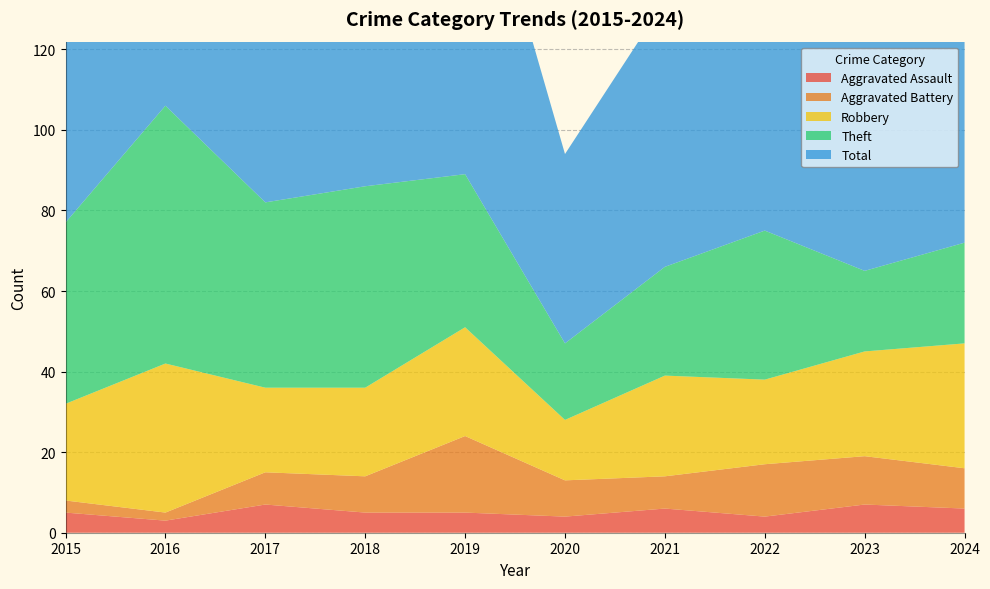

Reading left to right, transcribe all the data shown in this chart.

Aggravated Assault: 2015=5	2016=3	2017=7	2018=5	2019=5	2020=4	2021=6	2022=4	2023=7	2024=6
Aggravated Battery: 2015=3	2016=2	2017=8	2018=9	2019=19	2020=9	2021=8	2022=13	2023=12	2024=10
Robbery: 2015=24	2016=37	2017=21	2018=22	2019=27	2020=15	2021=25	2022=21	2023=26	2024=31
Theft: 2015=45	2016=64	2017=46	2018=50	2019=38	2020=19	2021=27	2022=37	2023=20	2024=25
Total: 2015=77	2016=106	2017=82	2018=88	2019=91	2020=47	2021=66	2022=77	2023=67	2024=72